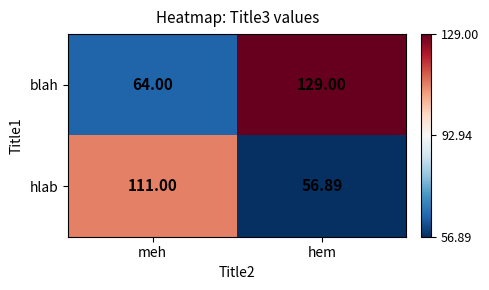

At which category does the chart reach its peak across all series?

hem